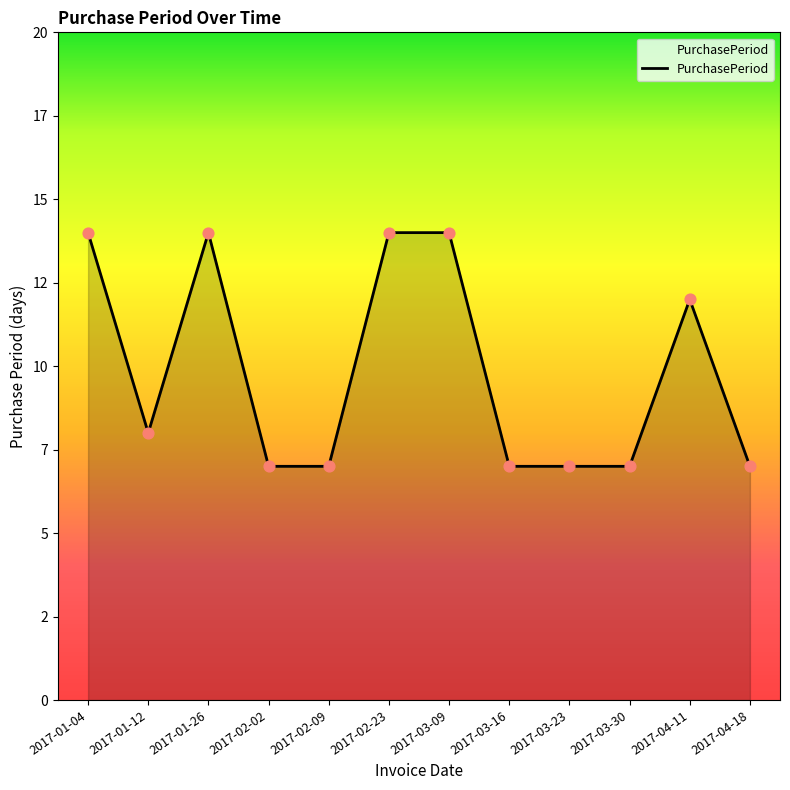

Approximately how many times larger is the value at 2017-04-18 compared to 2017-02-23?

0.5